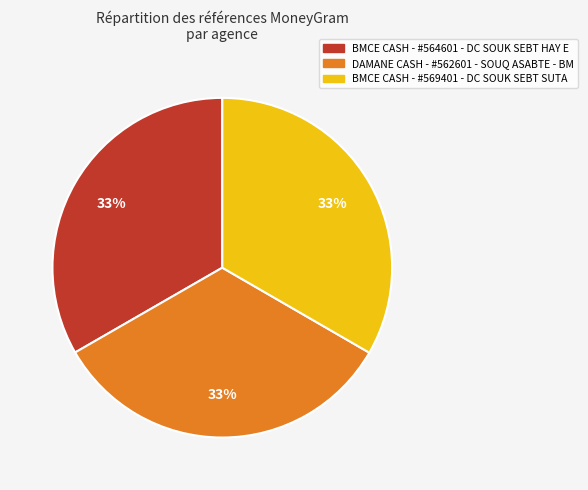

To the nearest percent, what is the average slice percentage?

33%